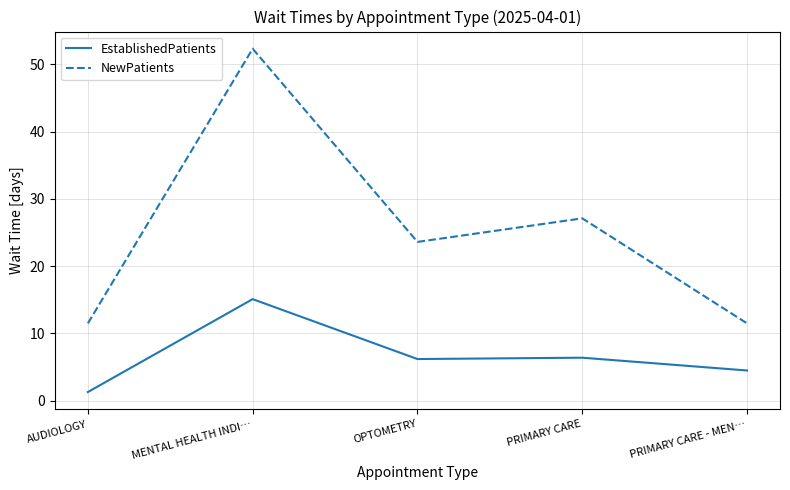

What is the minimum value for EstablishedPatients?

1.3